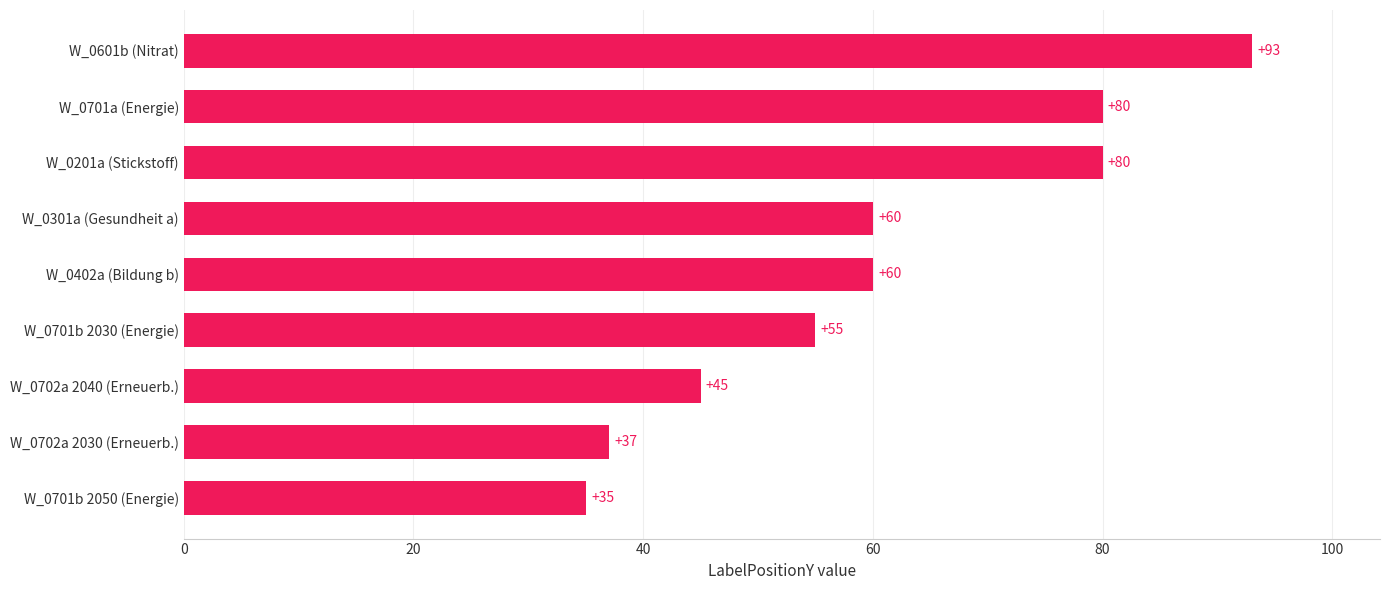

Reading bottom to top, extract all data points from this chart.

35	37	45	55	60	60	80	80	93